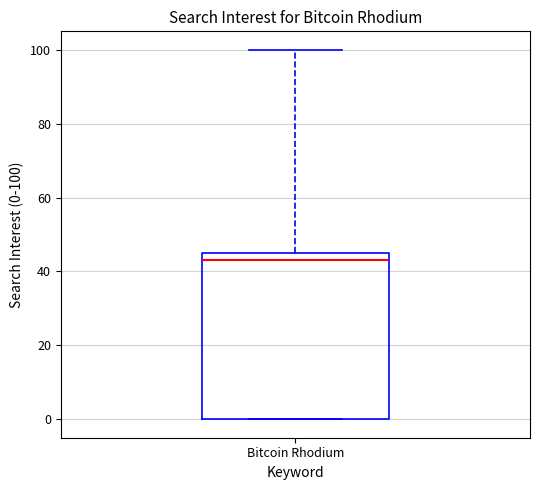

Transcribe this box plot: give where the median line is, the range the box spans, and where the two whiskers end, as read against the y-axis. The values are not printed on the chart, so give them approximately, as read against the axis.

median 44, box 0 to 46, whiskers 0 to 100